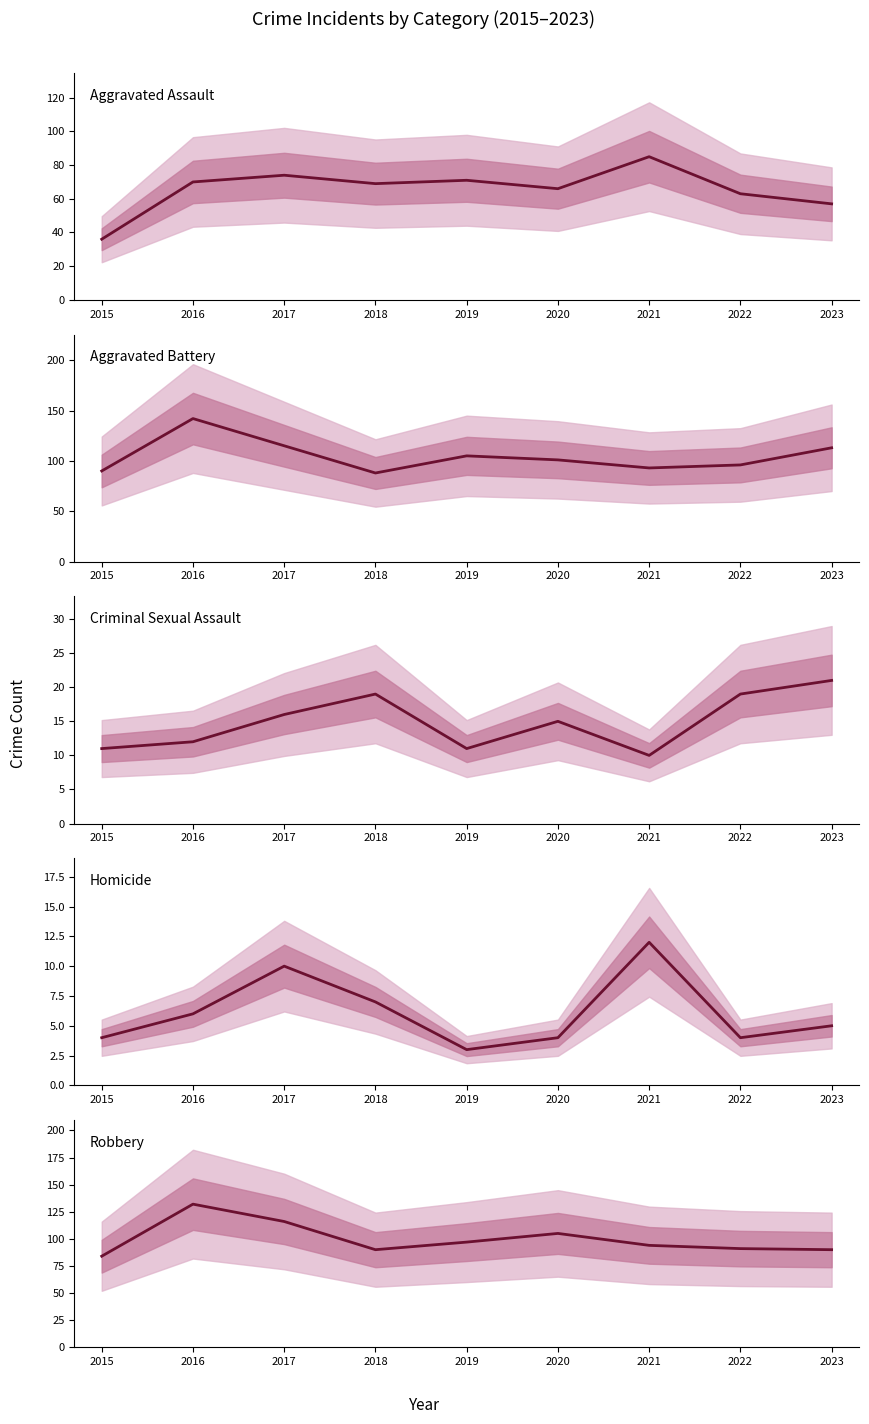

What is the value of the Aggravated Assault point at the 9th from the left?

57